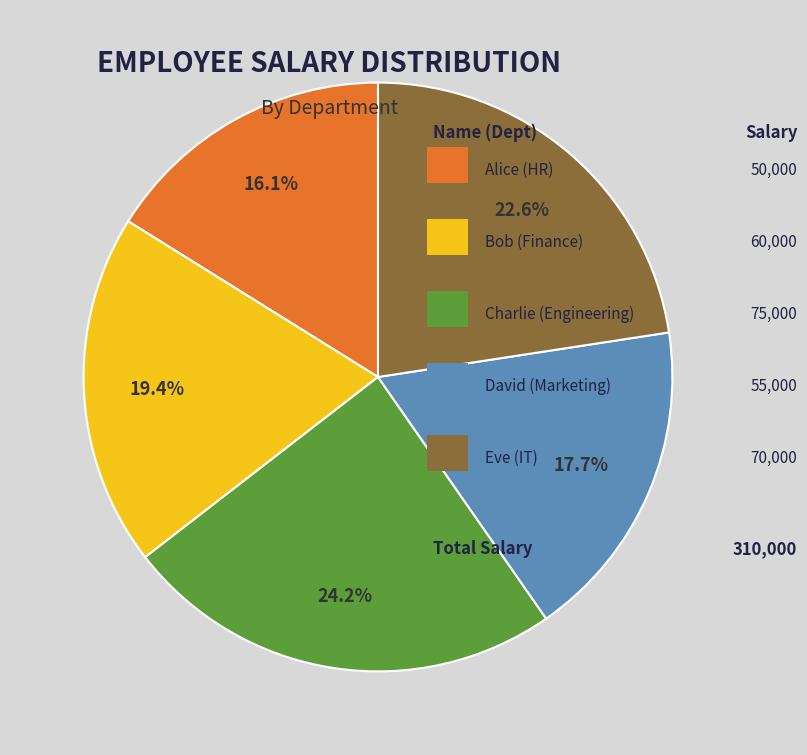

Is there any slice that represents more than half of the pie?

No